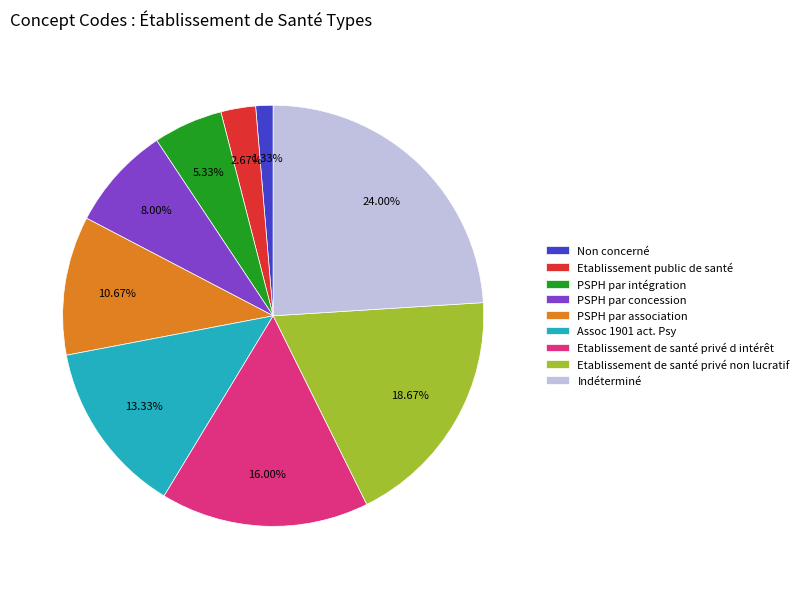

Count the number of slices in the pie.

9